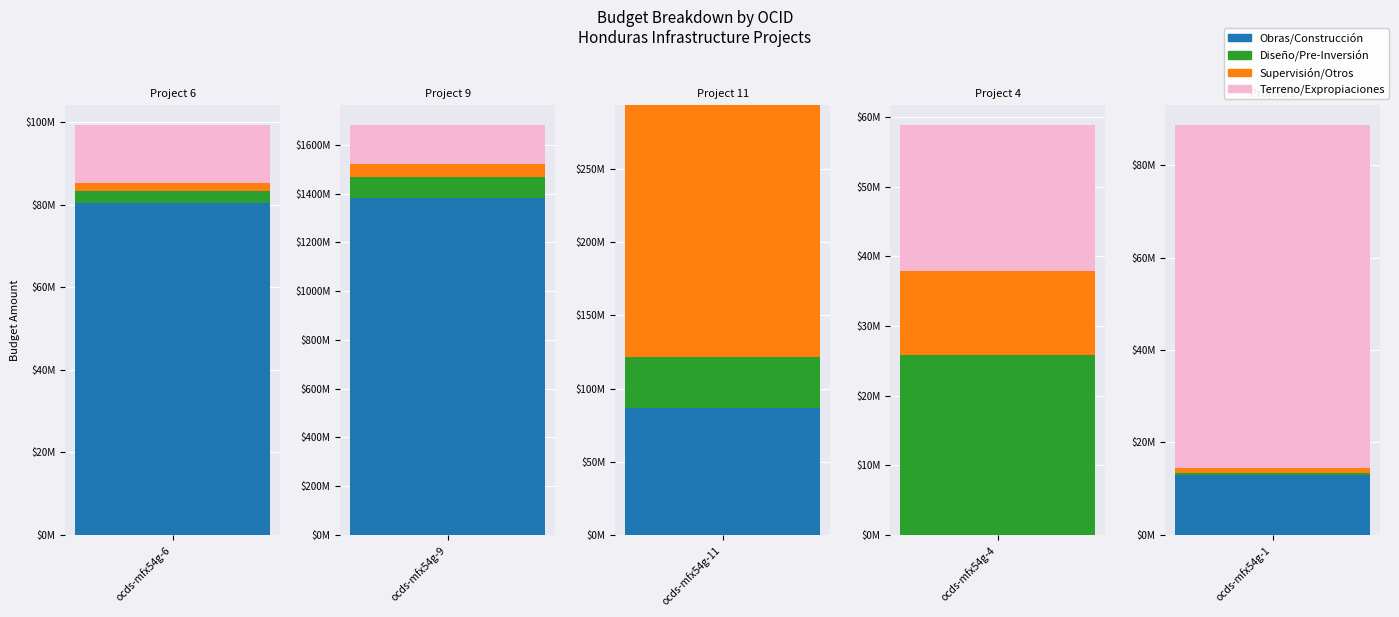

What is the difference between the maximum and second lowest values in the Terreno/Expropiaciones series?

143299354